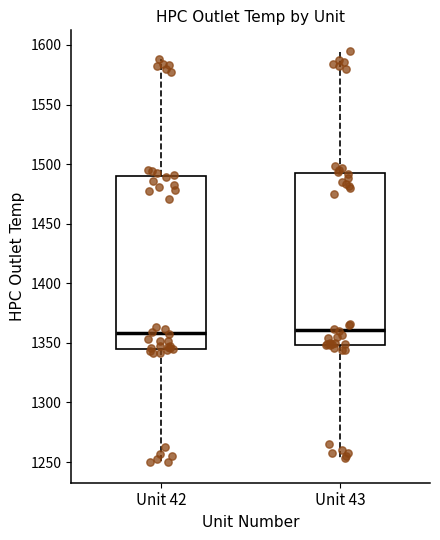

Reading left to right, read every box against the y-axis: the position of its median line, the range the box covers, and the ends of its whiskers. The values are not printed on the chart, so give them approximately, as read against the axis.

Unit 42: median 1360, box 1345 to 1490, whiskers 1250 to 1590
Unit 43: median 1360, box 1350 to 1490, whiskers 1255 to 1595